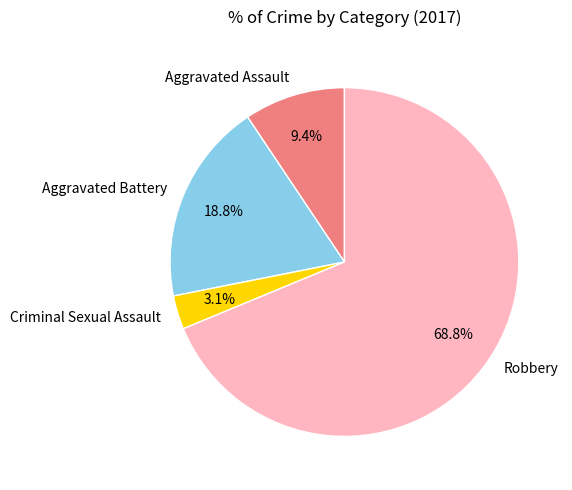

To the nearest percent, what portion does Robbery represent?

69%